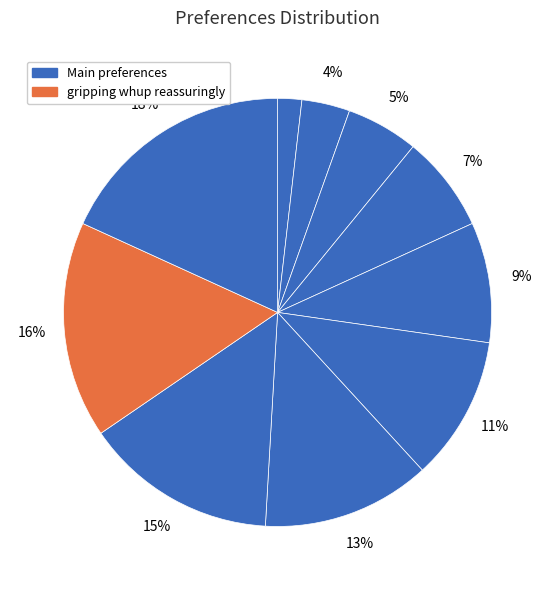

How many slices are in this pie chart?

10